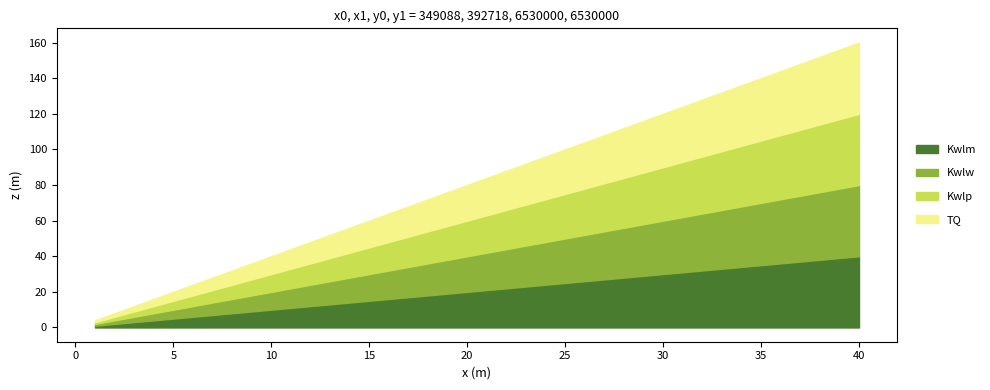

Does the chart have visible grid lines?

No